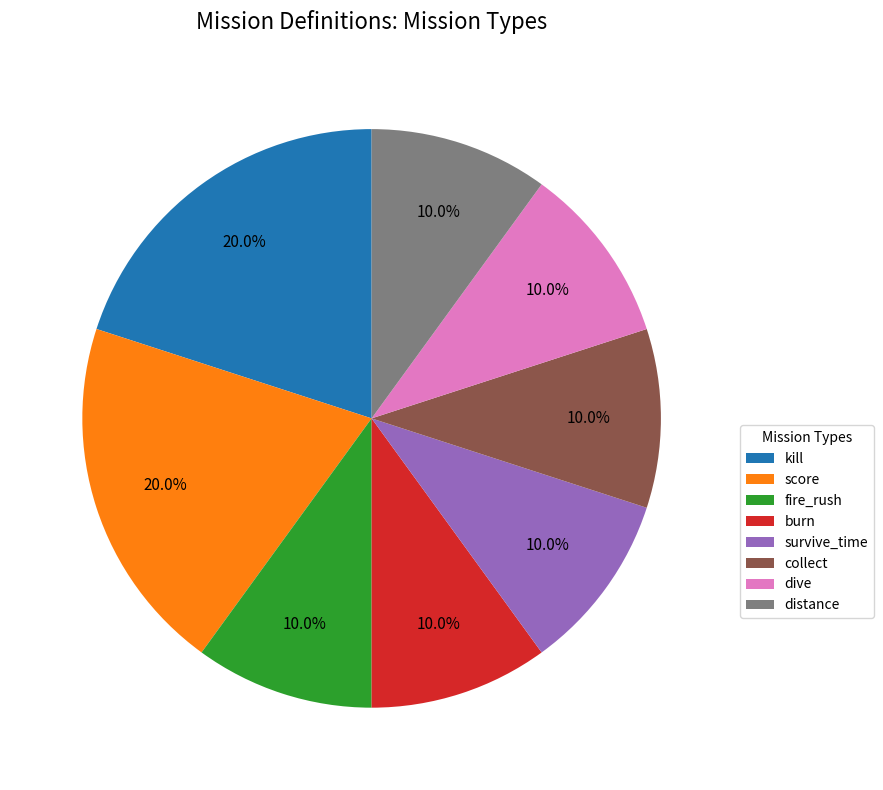

Approximately how many times larger is the value at dive compared to distance?

1.0